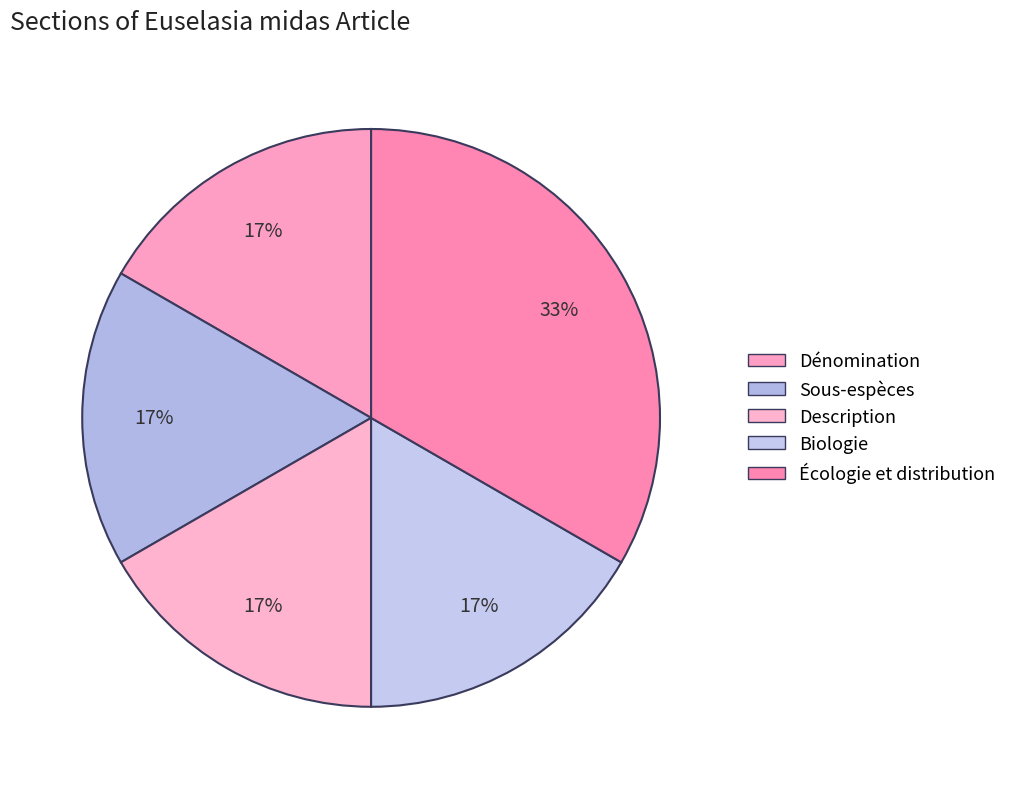

What percentage is the Écologie et distribution slice, to the nearest percent?

33%